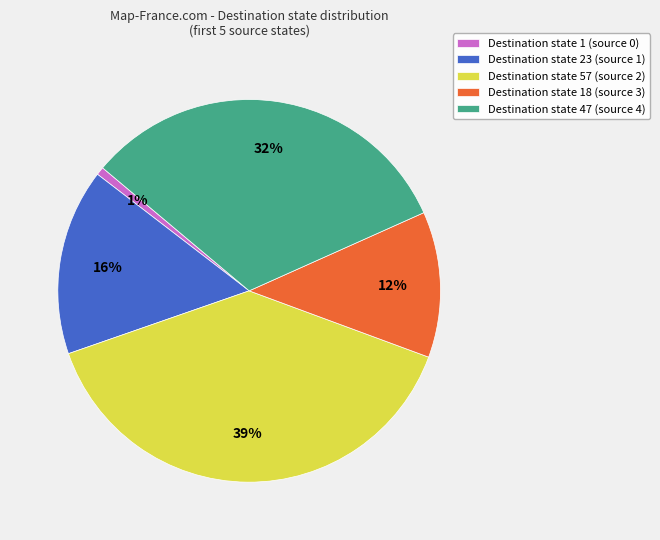

Which has a higher value, Destination state 23 (source 1) or Destination state 47 (source 4)?

Destination state 47 (source 4)